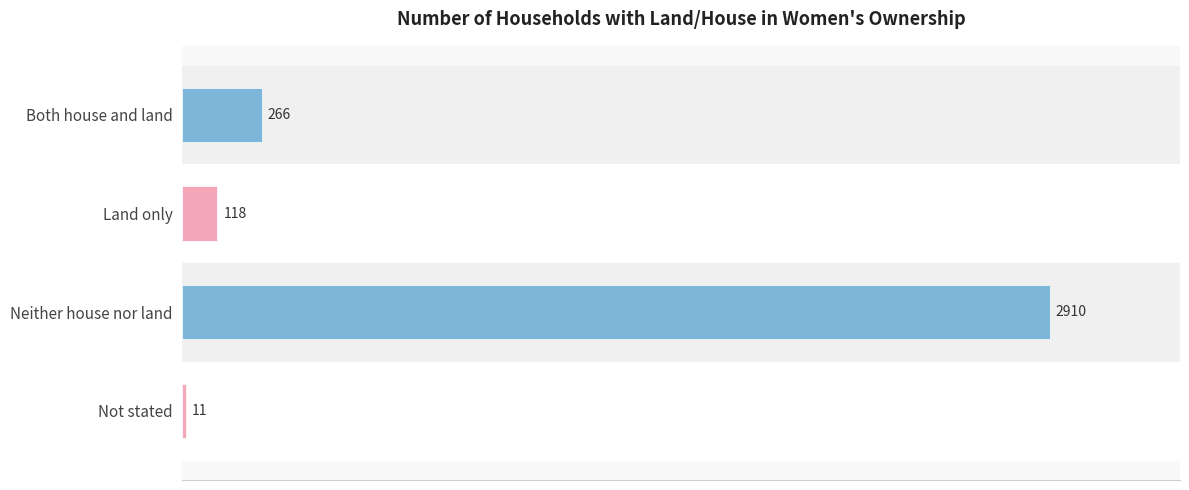

List the labels in order of value, smallest first.

Not stated, Land only, Both house and land, Neither house nor land